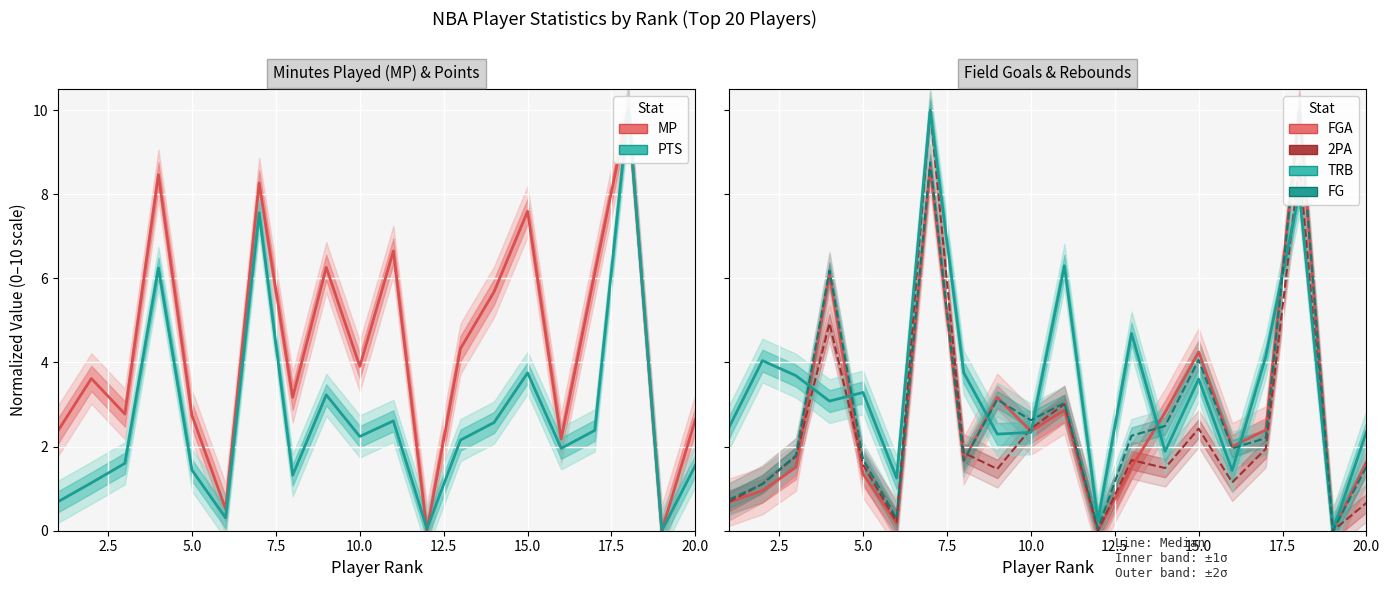

True or false: PTS has more than 1 points higher than both neighbors.

True